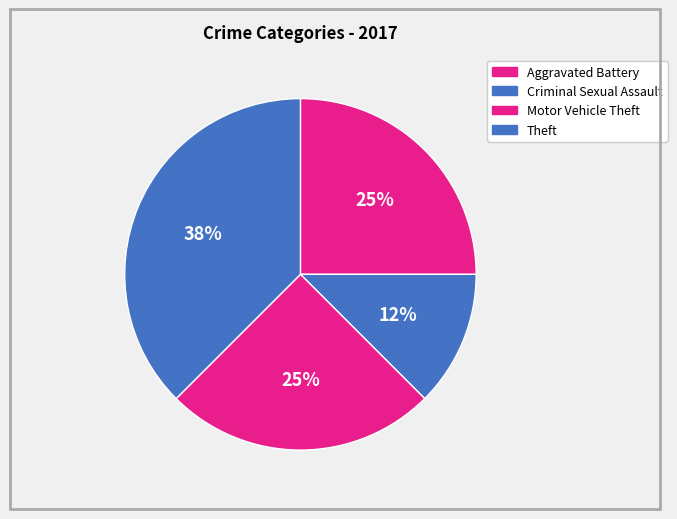

How many segments does this pie chart have?

4